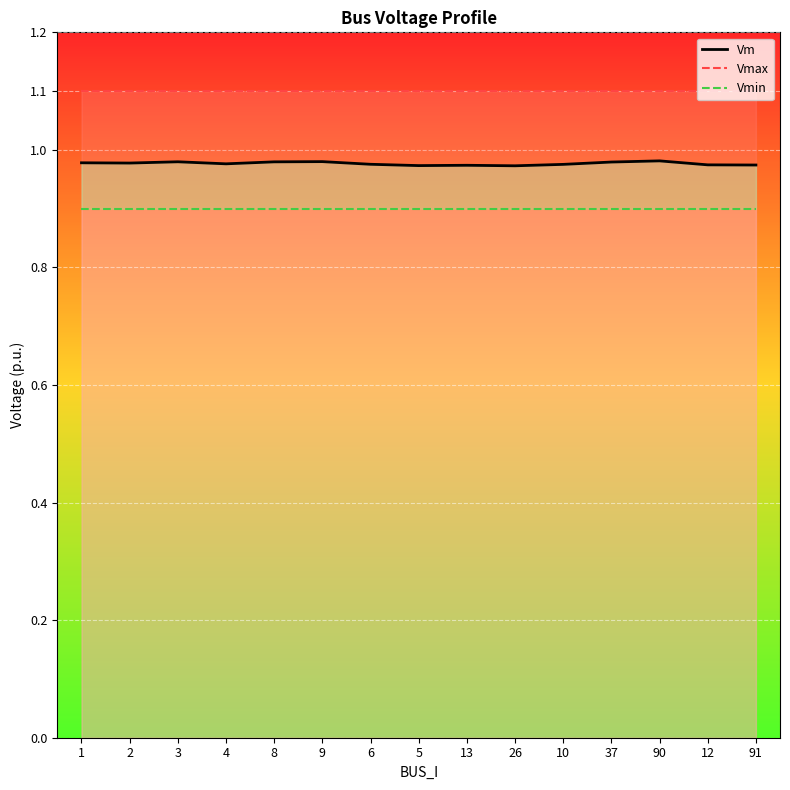

At how many categories does at least one series exceed 0?

15